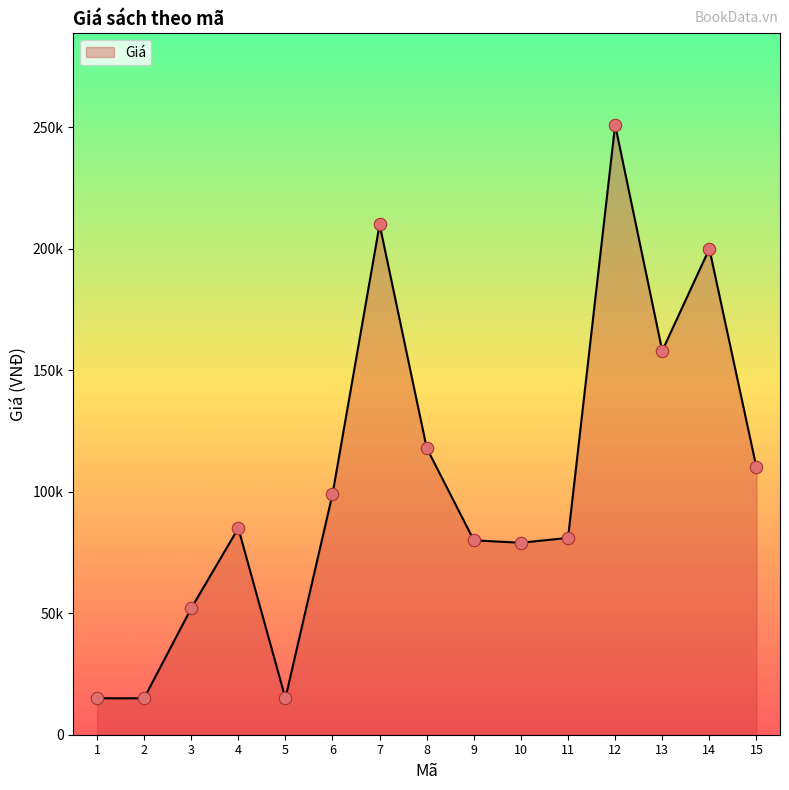

Does the chart have visible grid lines?

No